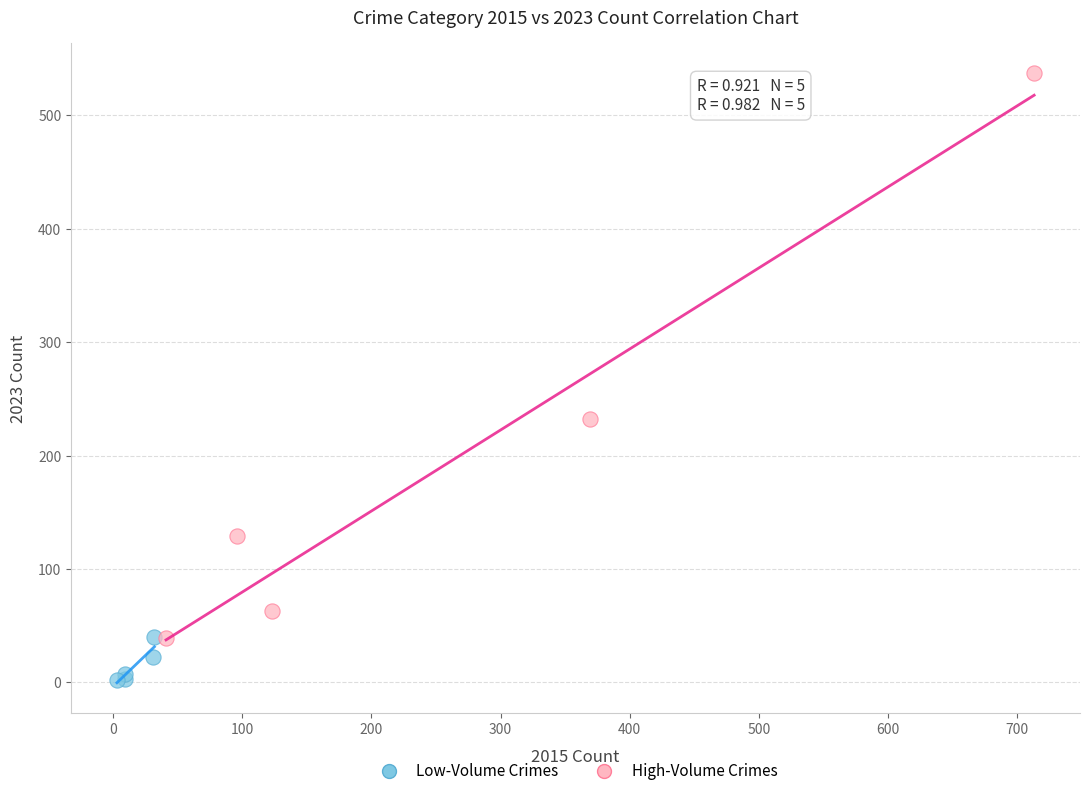

Which series contains the lowest Y value?

Low-Volume Crimes